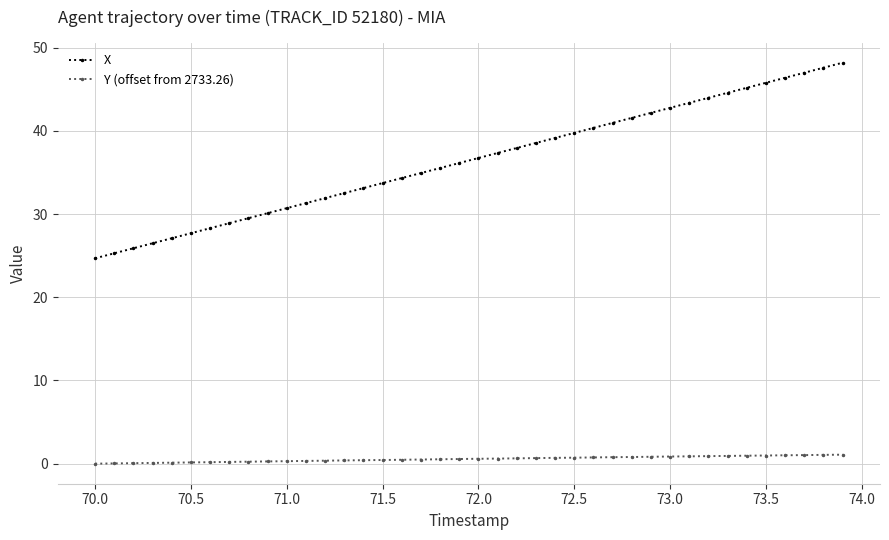

What are all the series names shown in the legend?

X, Y (offset from 2733.26)